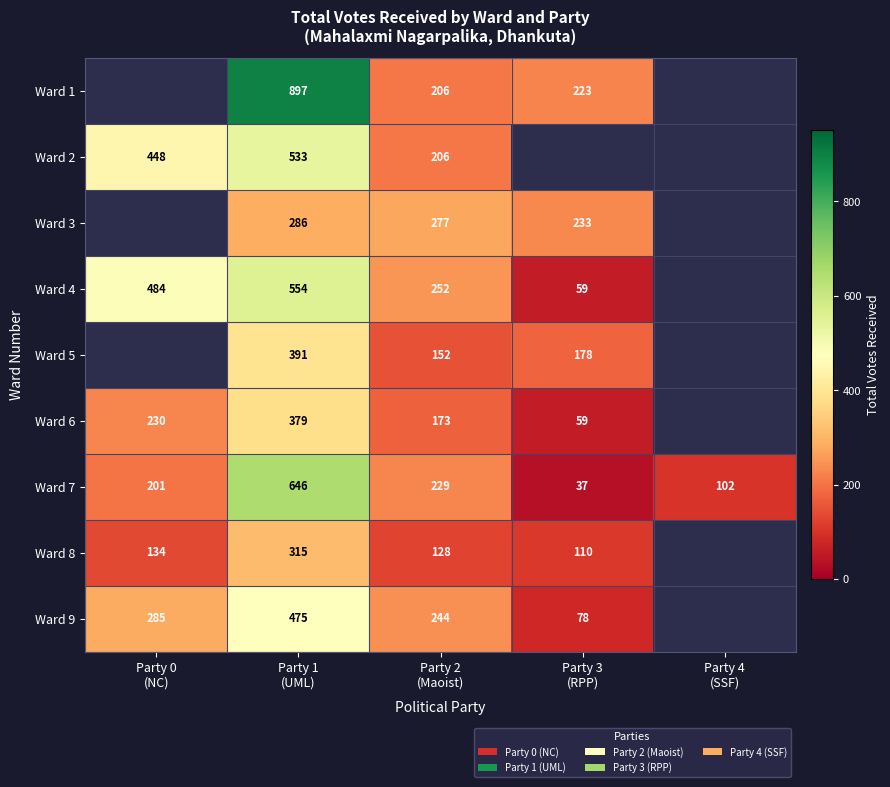

How many data points in Ward 7 are less than 201?

2